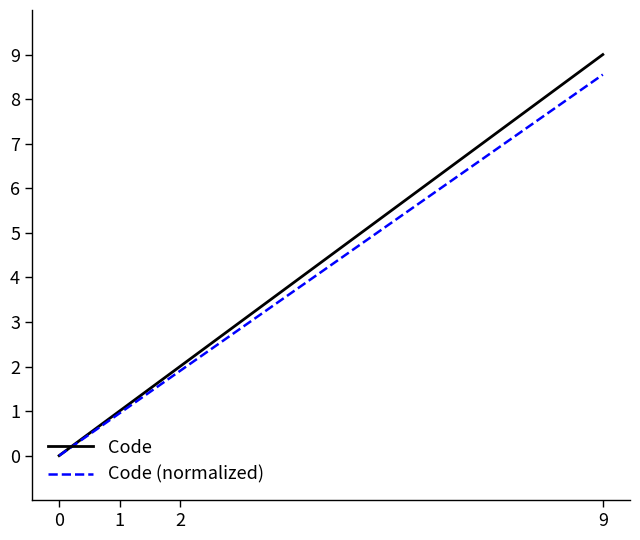

The value of Code (normalized) at 0 is -5.9. True or false?

False